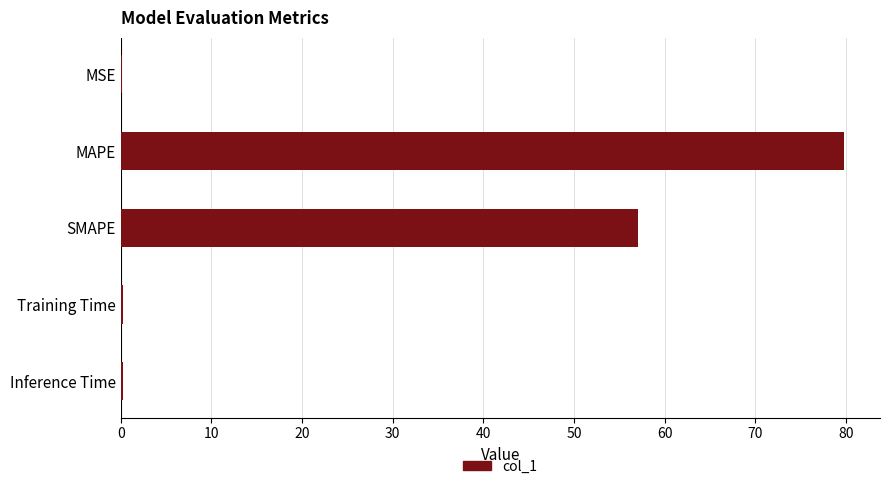

Which has a higher value, SMAPE or Training Time?

SMAPE